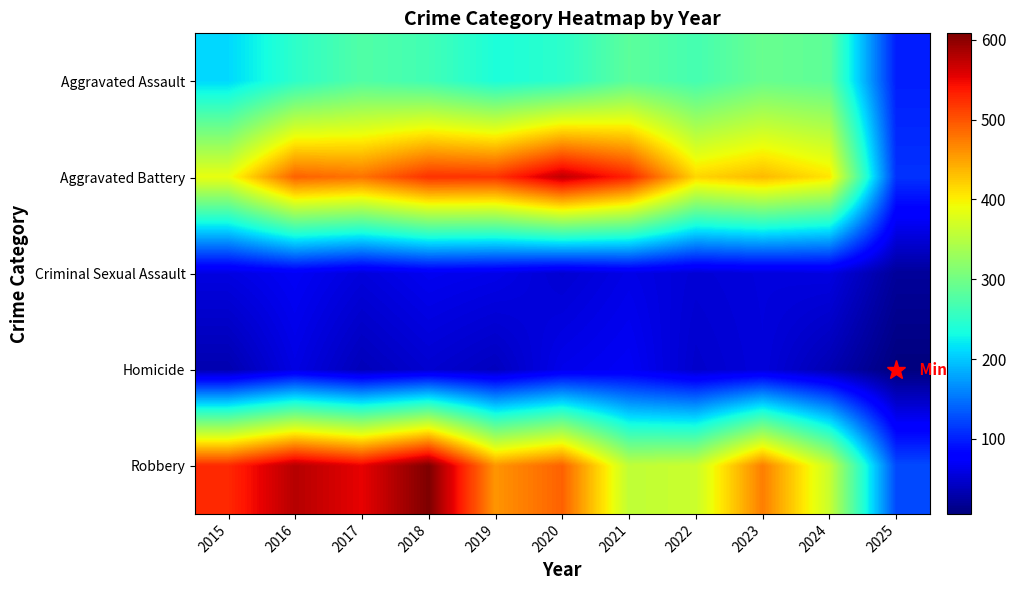

Reading left to right, extract all data points from this chart.

Aggravated Assault: 2015=210	2016=250	2017=276	2018=265	2019=238	2020=249	2021=284	2022=267	2023=293	2024=285	2025=99
Aggravated Battery: 2015=387	2016=491	2017=480	2018=522	2019=520	2020=574	2021=531	2022=417	2023=435	2024=407	2025=111
Criminal Sexual Assault: 2015=58	2016=69	2017=55	2018=66	2019=62	2020=50	2021=61	2022=52	2023=56	2024=58	2025=21
Homicide: 2015=32	2016=59	2017=37	2018=49	2019=40	2020=63	2021=69	2022=47	2023=55	2024=34	2025=6
Robbery: 2015=527	2016=579	2017=553	2018=608	2019=458	2020=491	2021=357	2022=364	2023=473	2024=363	2025=125